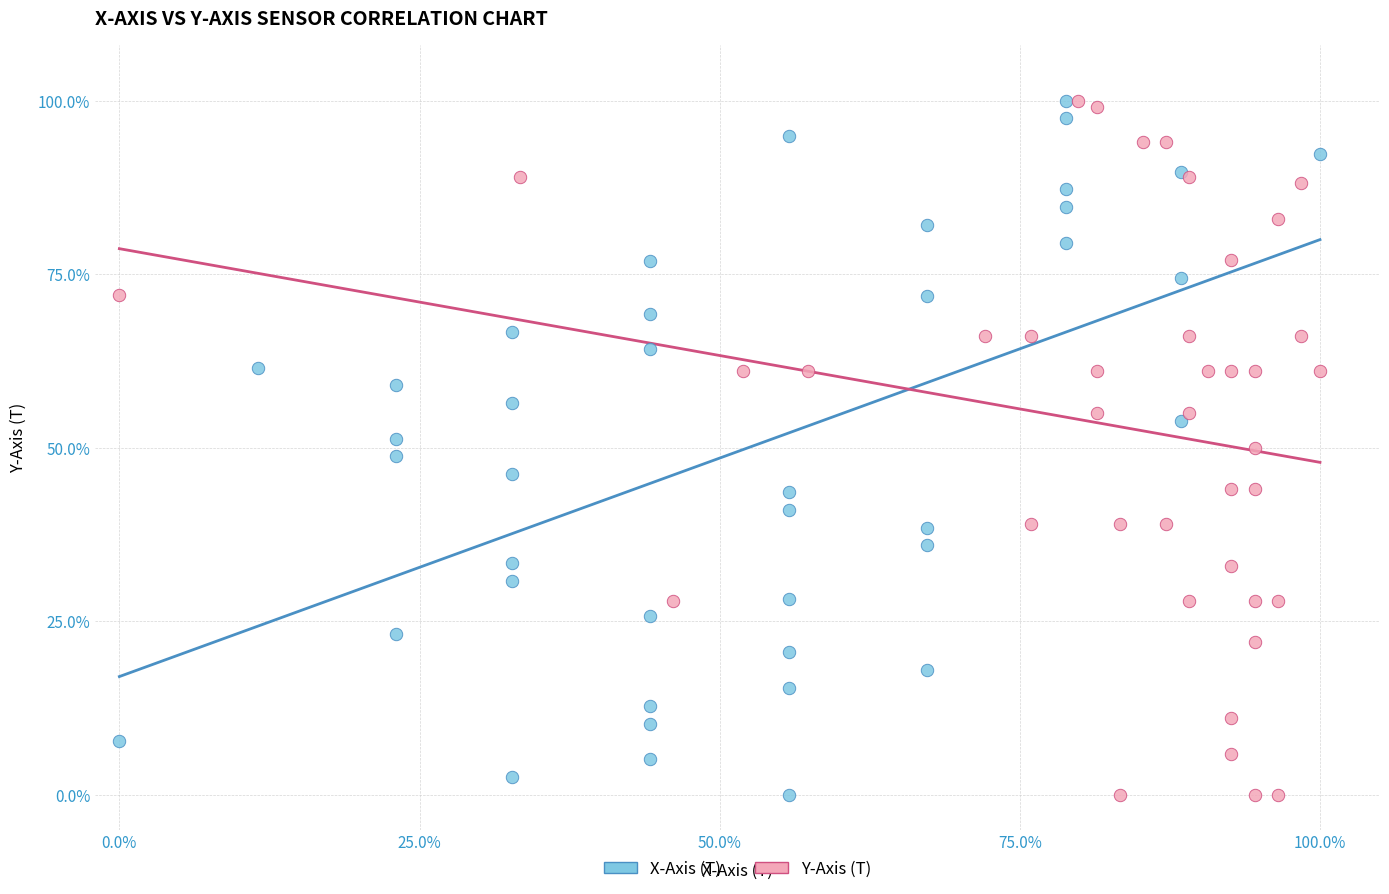

What are all the series names shown in the legend?

X-Axis (T), Y-Axis (T)